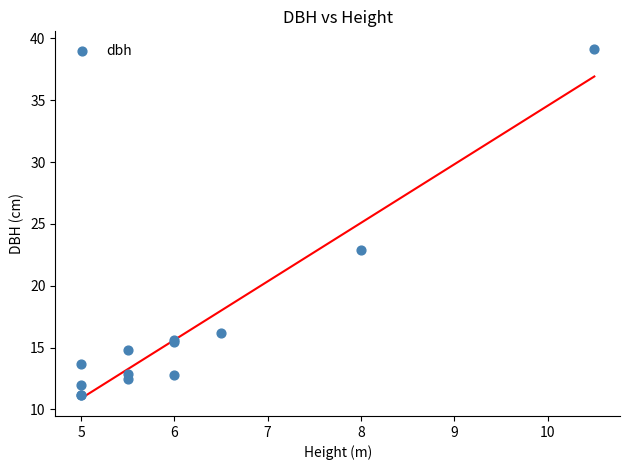

What Y value in the scatter plot is closest to 25?

22.9